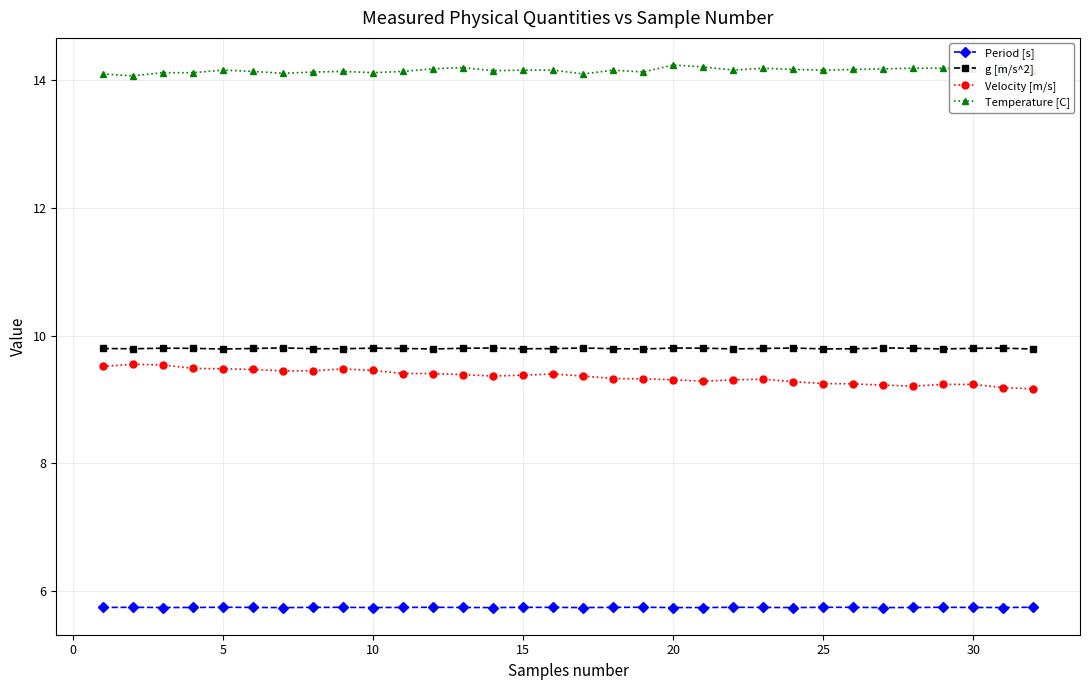

What is the greatest value displayed?

14.2